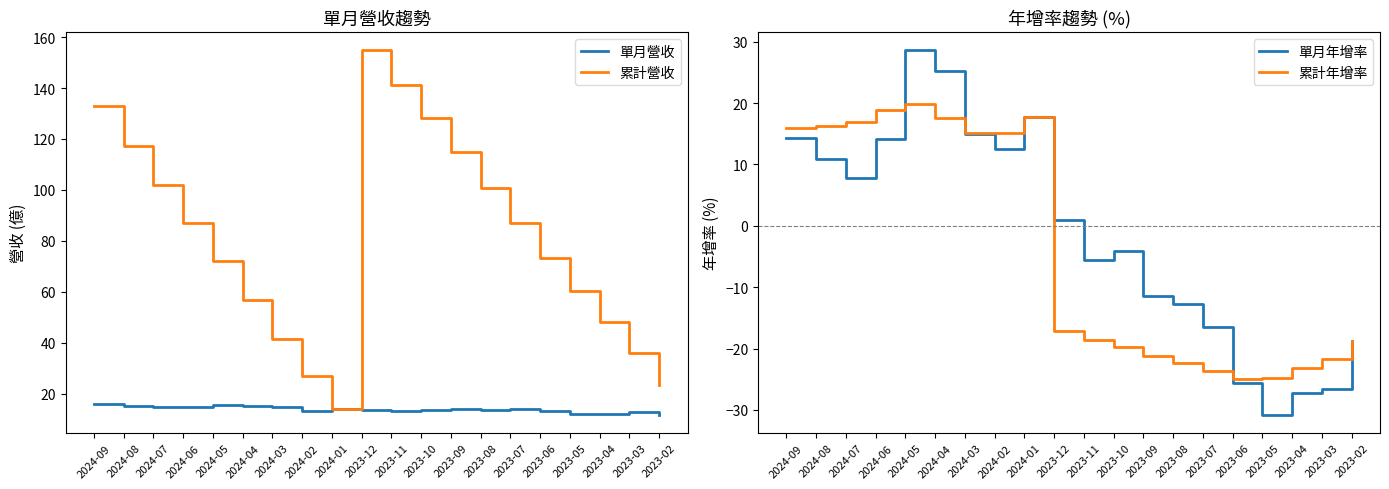

Which series has the largest total across all categories?

累計營收